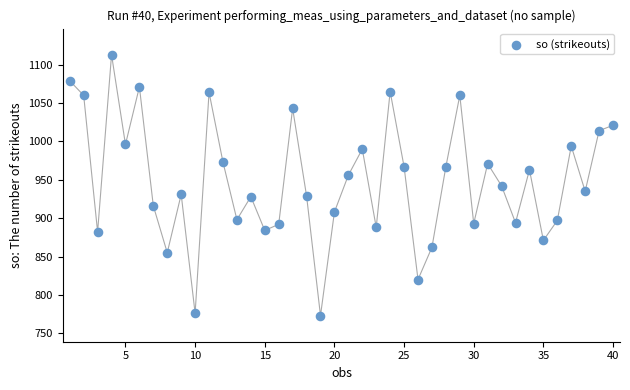

What is the range of Y values (max minus min)?

340